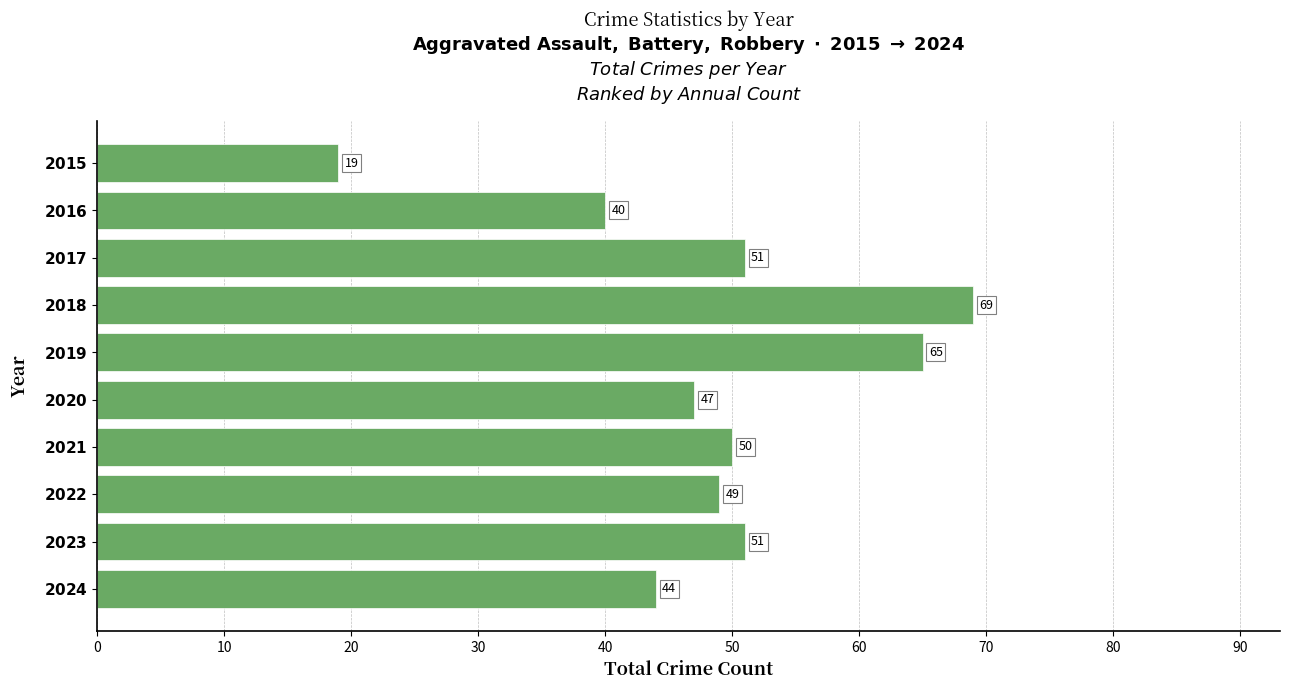

What is the greatest value displayed?

69